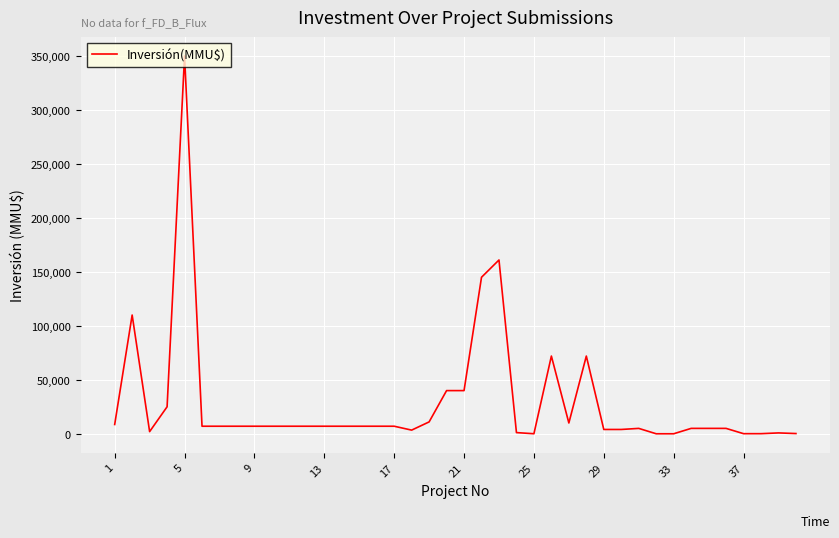

What is the maximum value shown in the chart?

350000